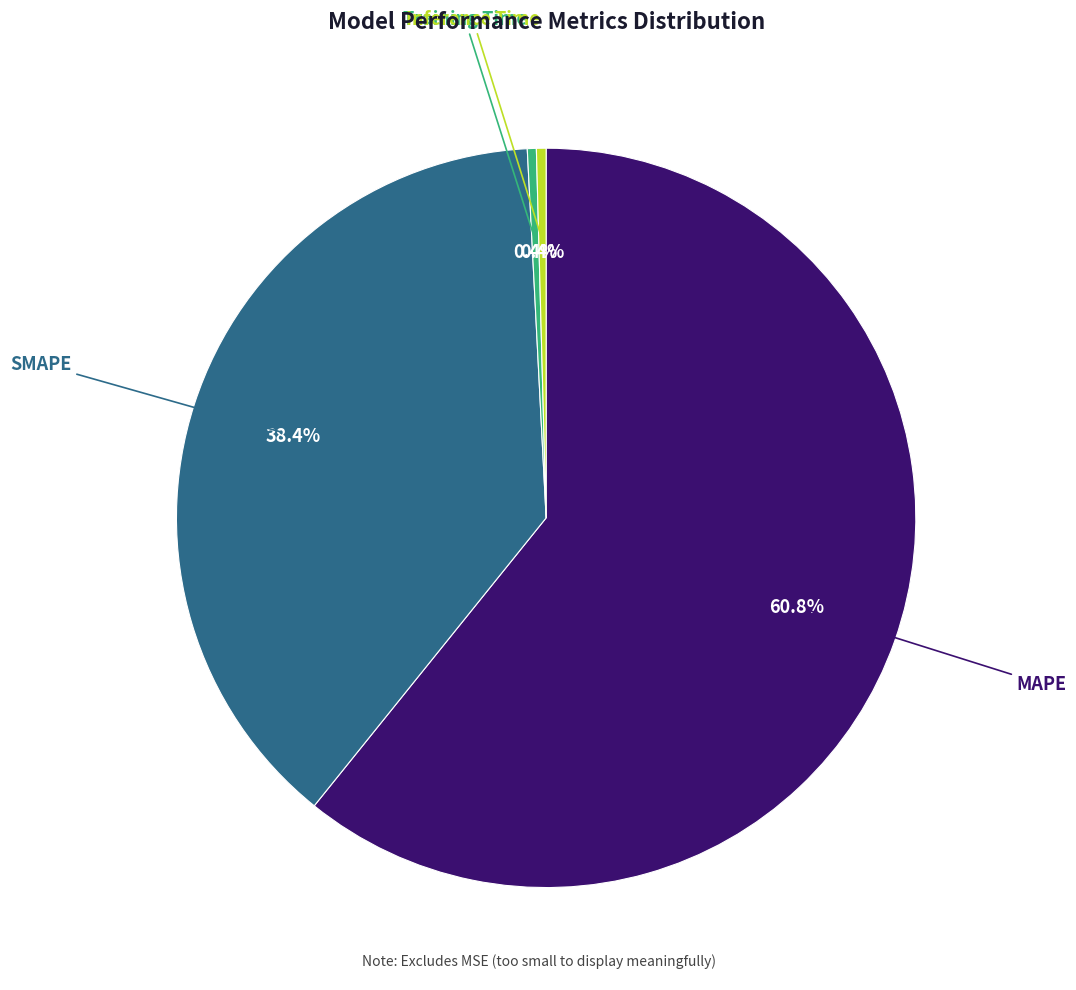

Is there any slice that represents more than half of the pie?

Yes